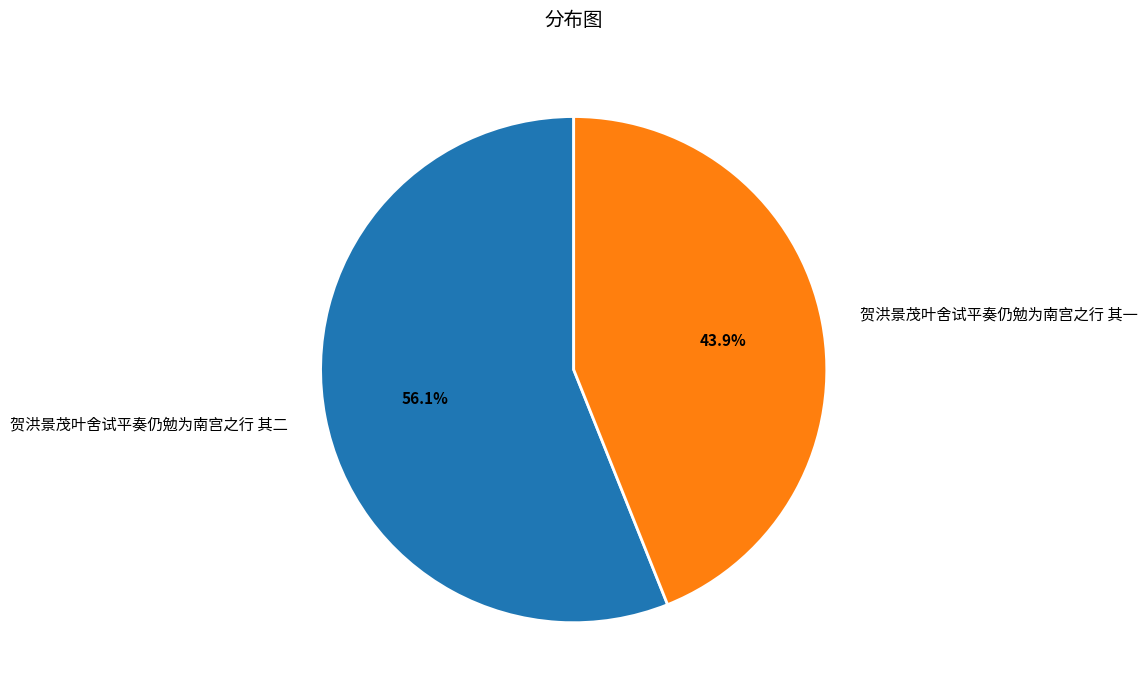

To the nearest percent, what is the difference between the 贺洪景茂叶舍试平奏仍勉为南宫之行 其二 and 贺洪景茂叶舍试平奏仍勉为南宫之行 其一 slice percentages?

12%